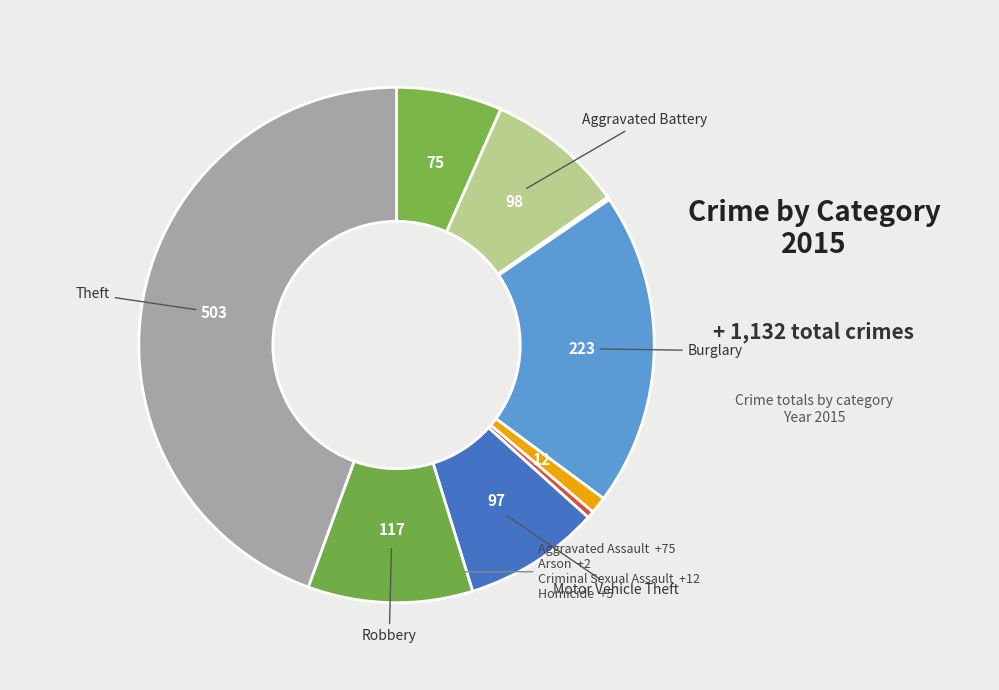

Rank the categories by value from highest to lowest.

Theft, Burglary, Robbery, Aggravated Battery, Motor Vehicle Theft, Aggravated Assault, Criminal Sexual Assault, Homicide, Arson